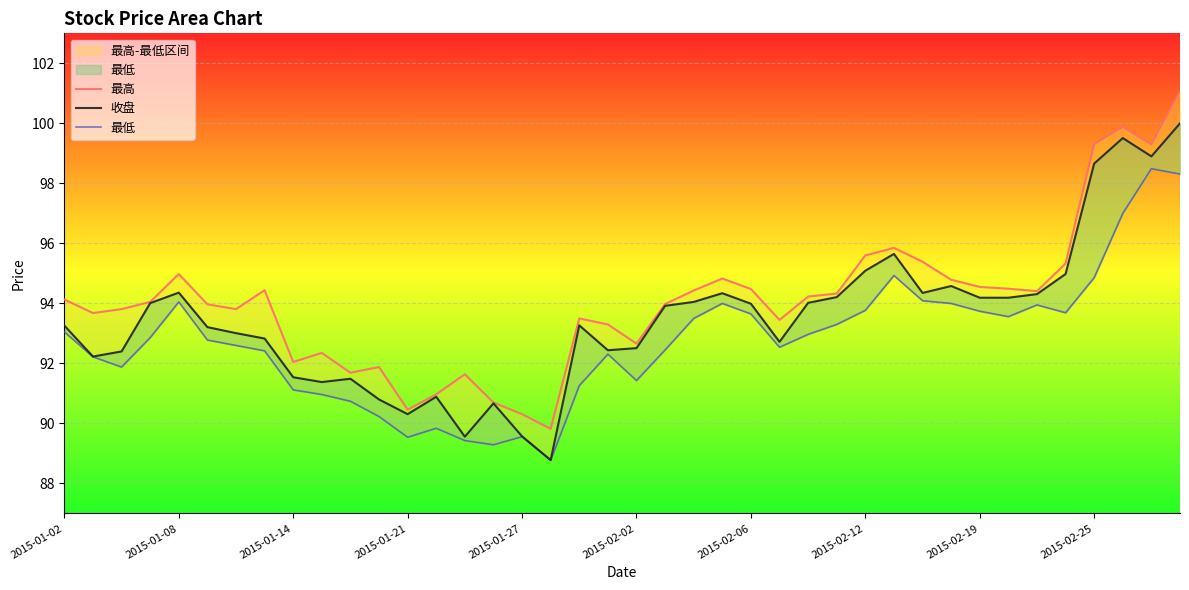

How many interior local peaks does the 收盘 series have?

9